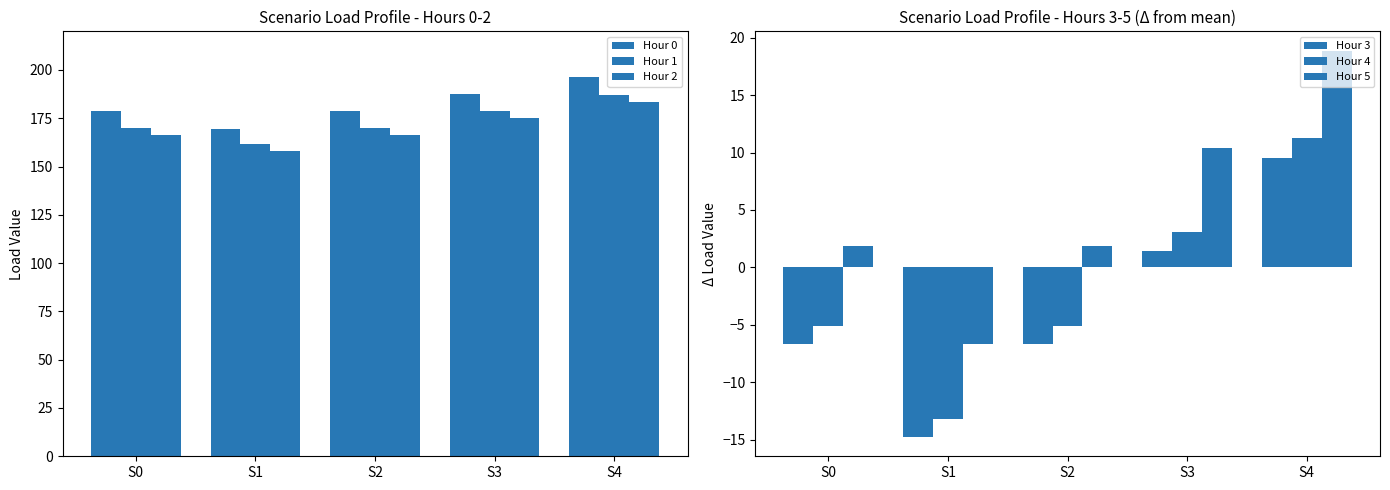

What is the value of the Hour 5 bar at the 1st from the left?

1.8